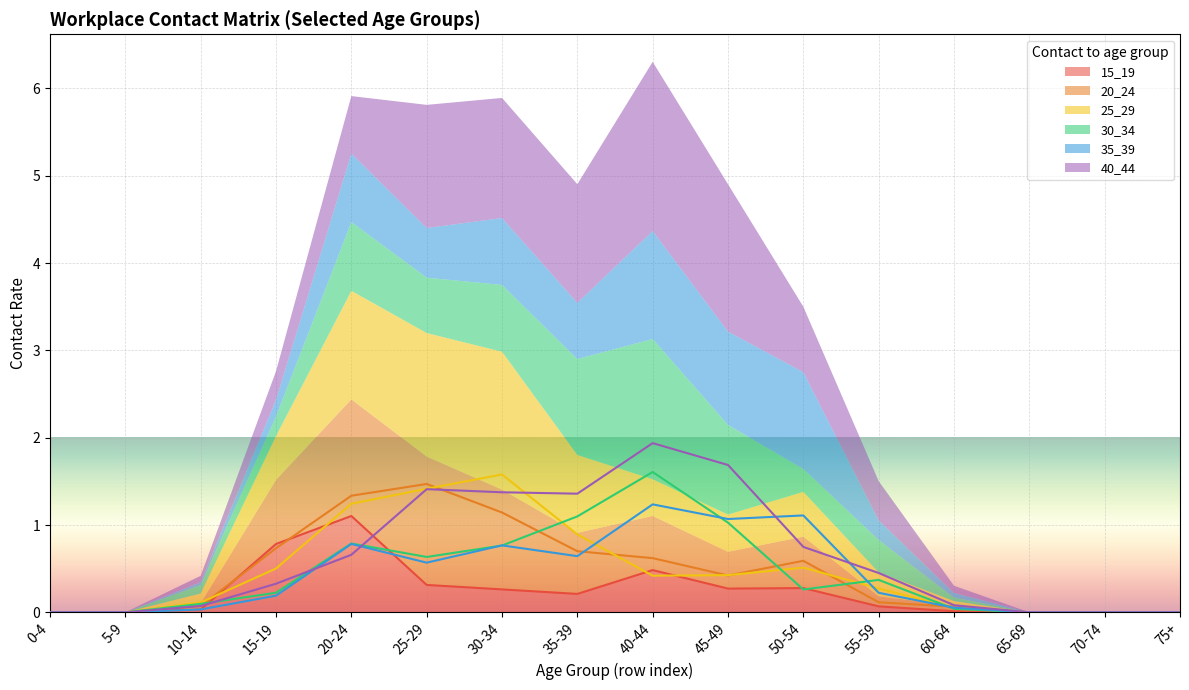

What is the sum of the 35_39 values at 50-54 and 35-39?

1.8